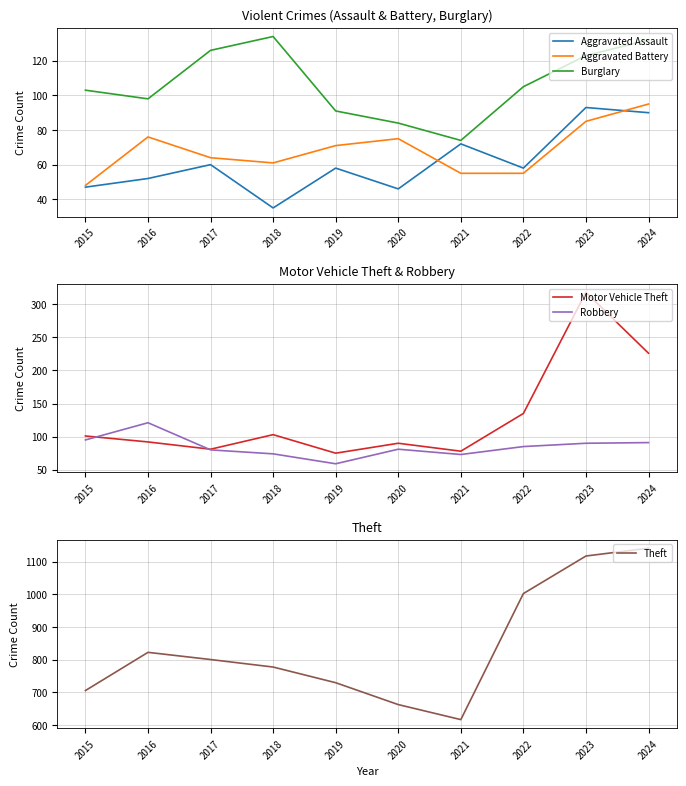

How many lines are shown in the chart?

6